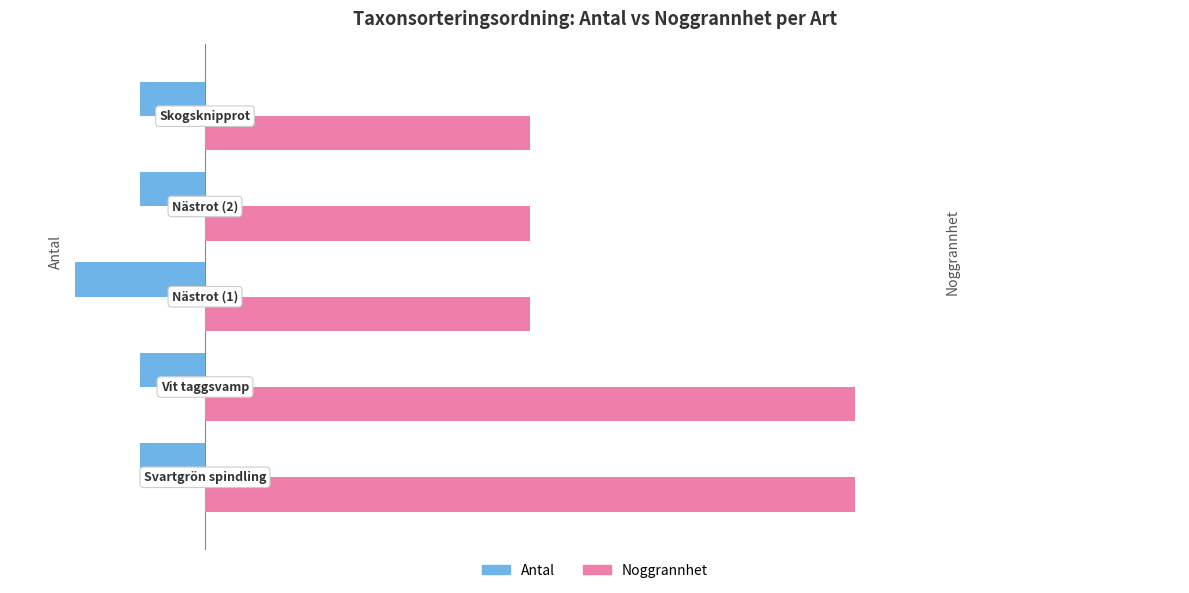

At how many categories does at least one series exceed 0?

5